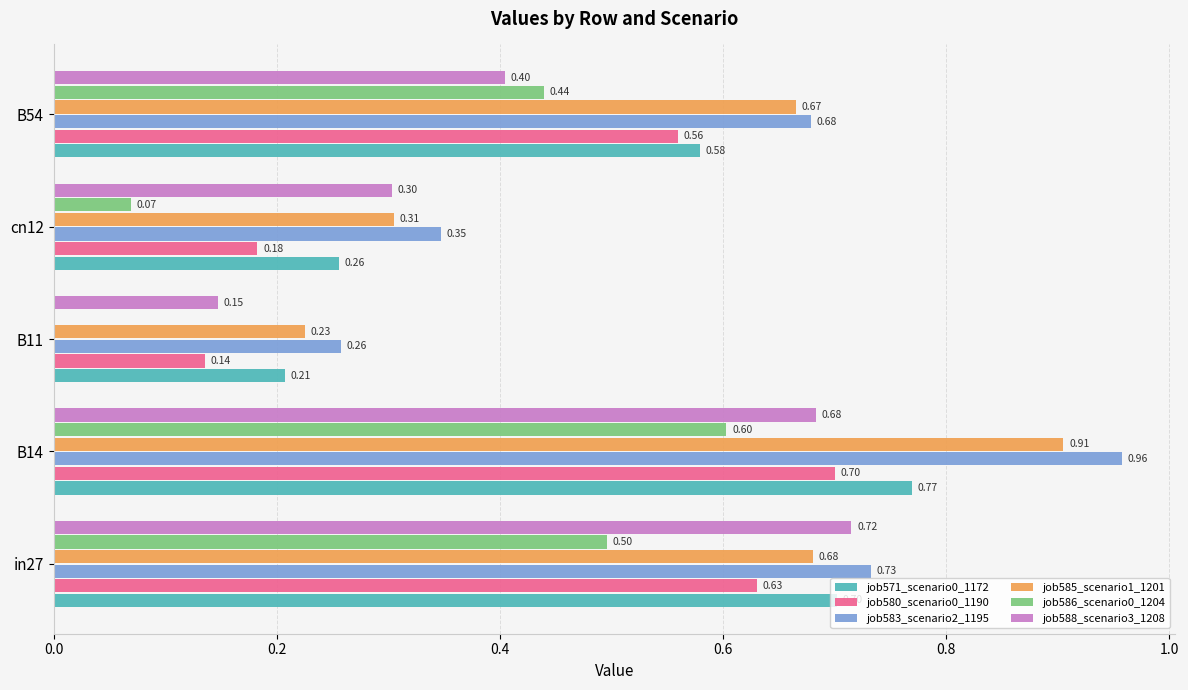

Is the value of job588_scenario3_1208 at cn12 greater than the value of job571_scenario0_1172 at B14?

No